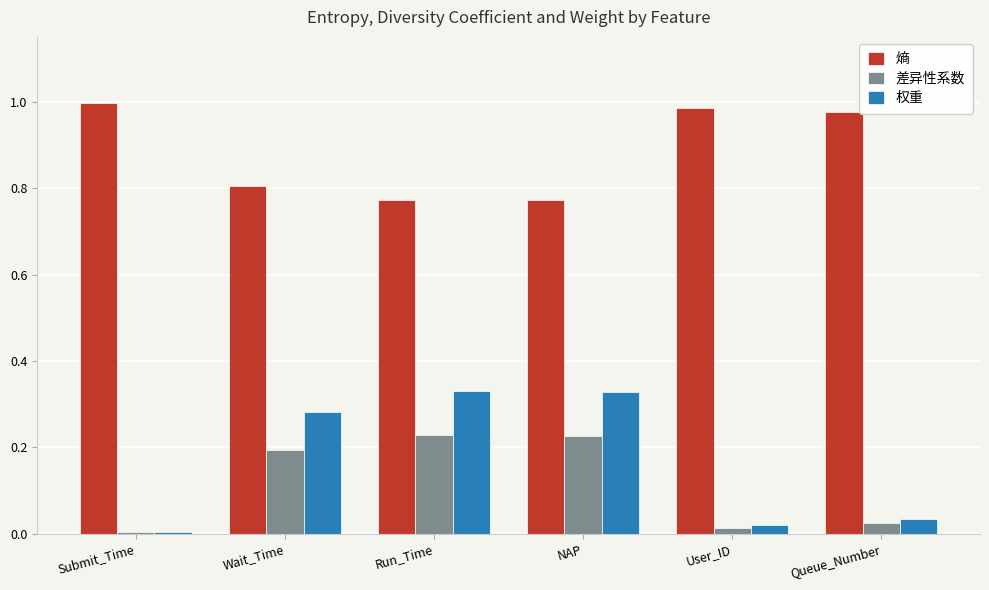

Which series has the largest range (max minus min)?

权重